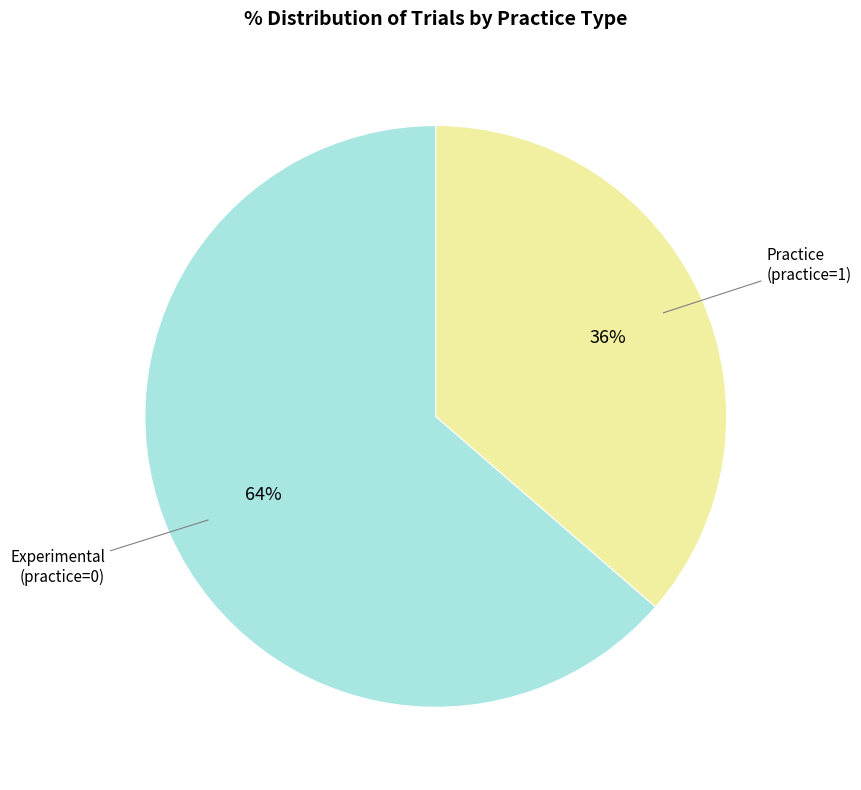

To the nearest percent, what is the average slice percentage?

50%